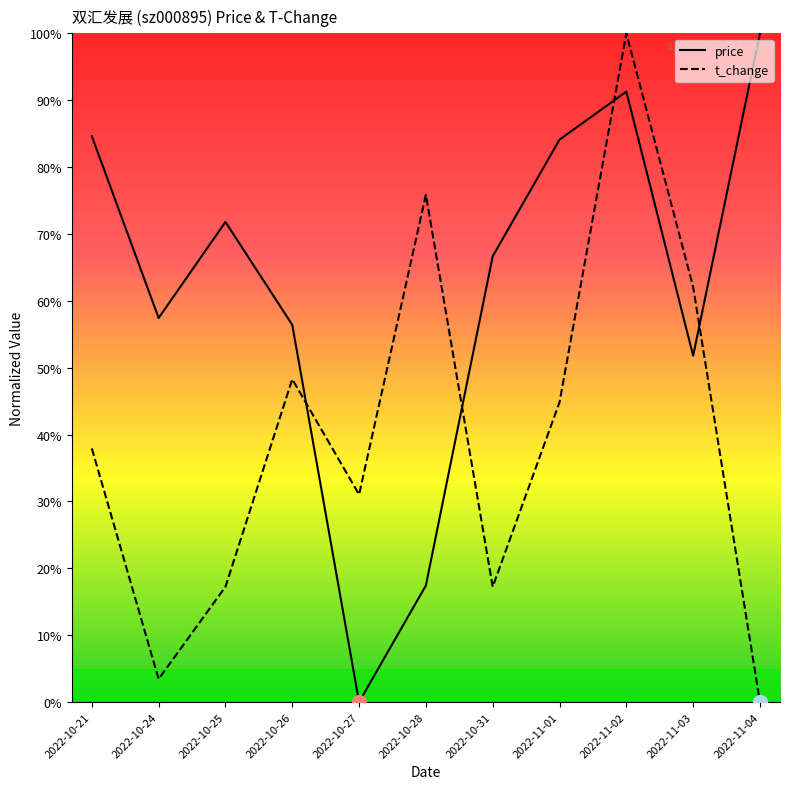

Which category has the highest value in the price series?

2022-11-04